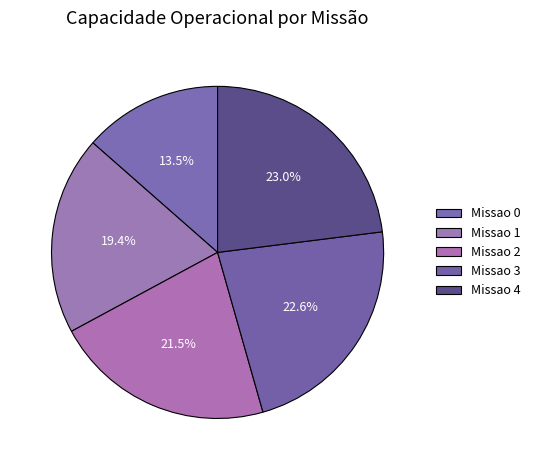

Does Missao 2 represent more than half of the total?

No